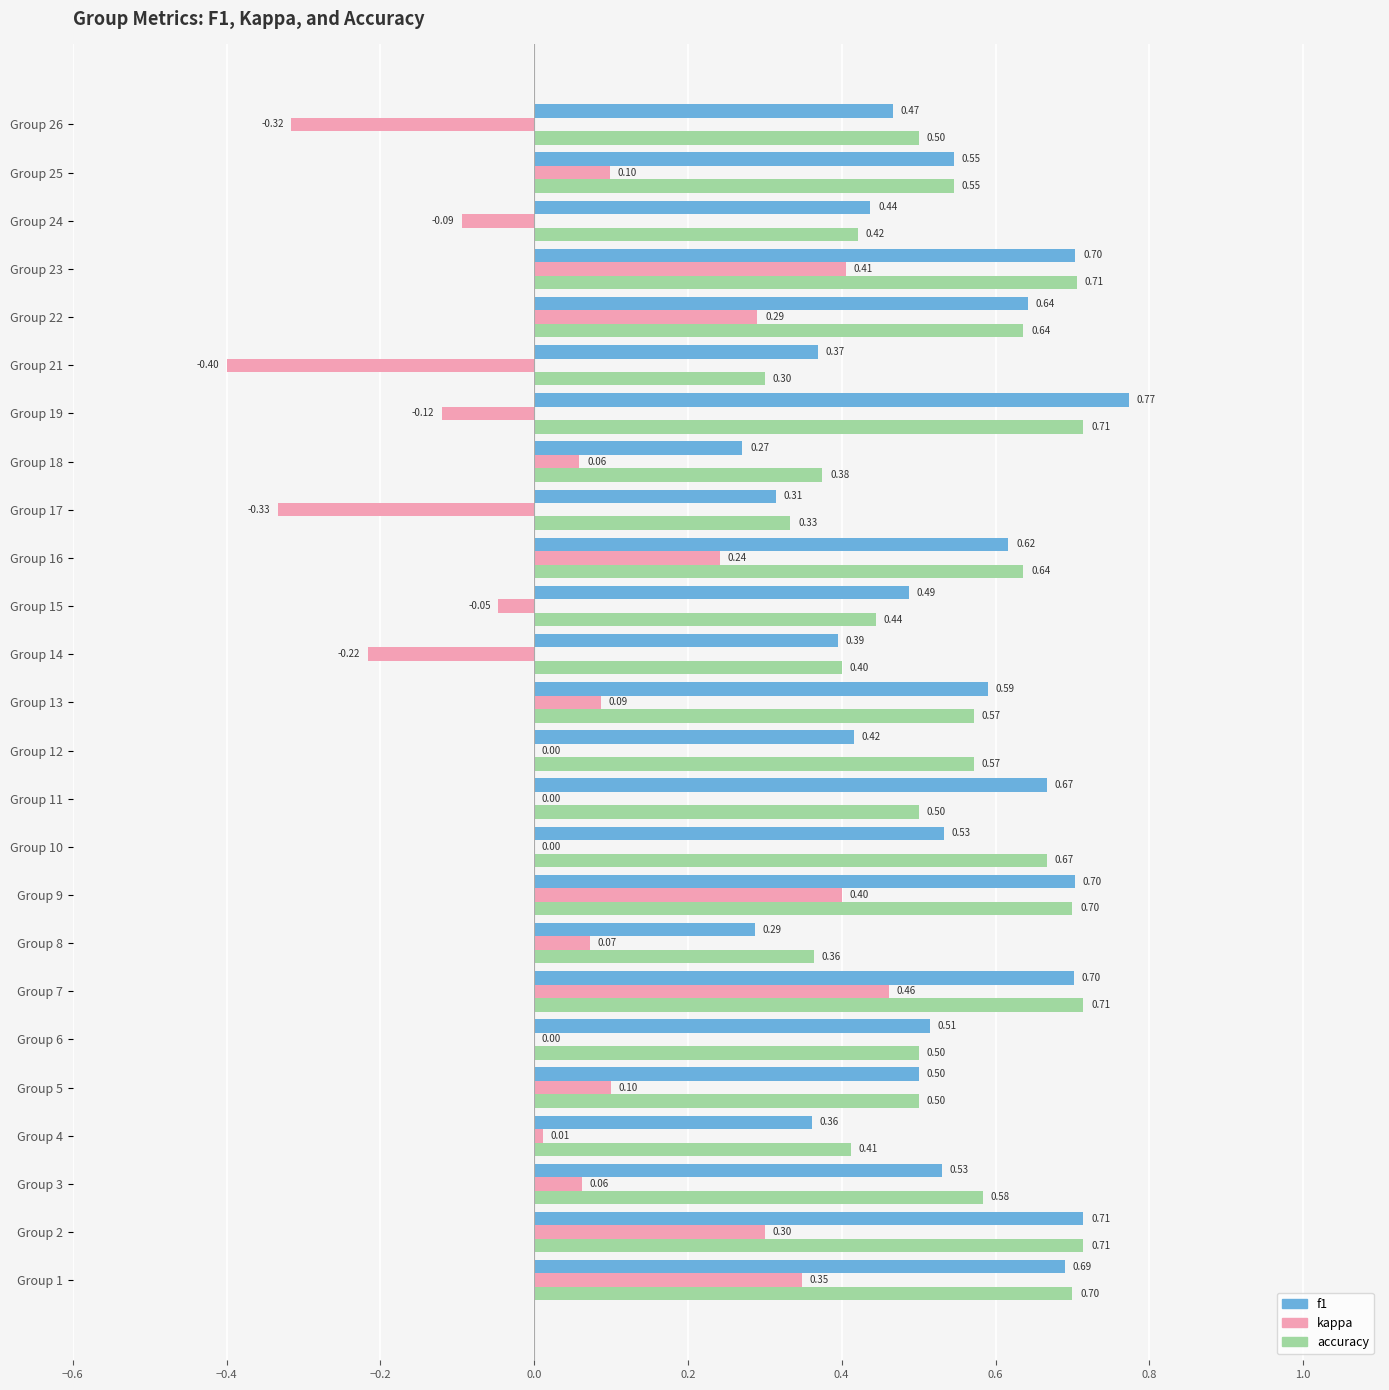

How many accuracy values are between 0 and 1?

25